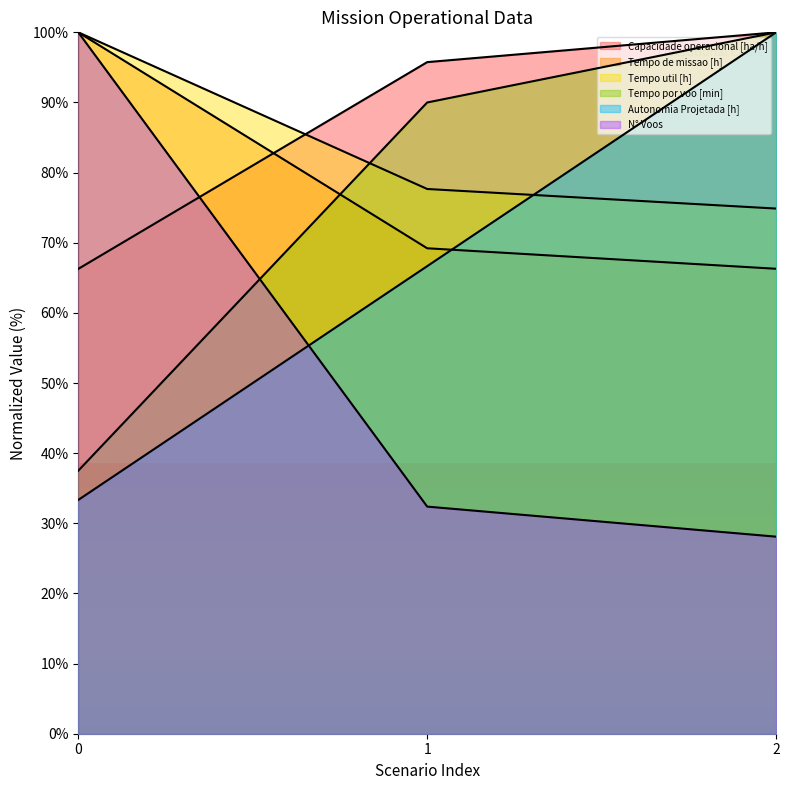

At which category does the chart reach its minimum across all series?

2